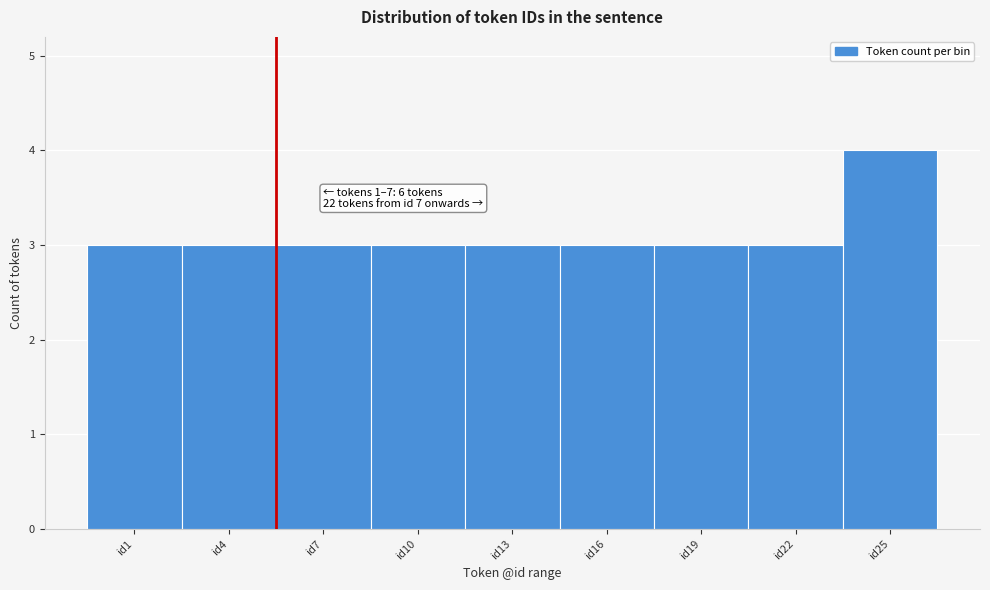

Reading left to right, extract all data points from this chart.

3	3	3	3	3	3	3	3	4